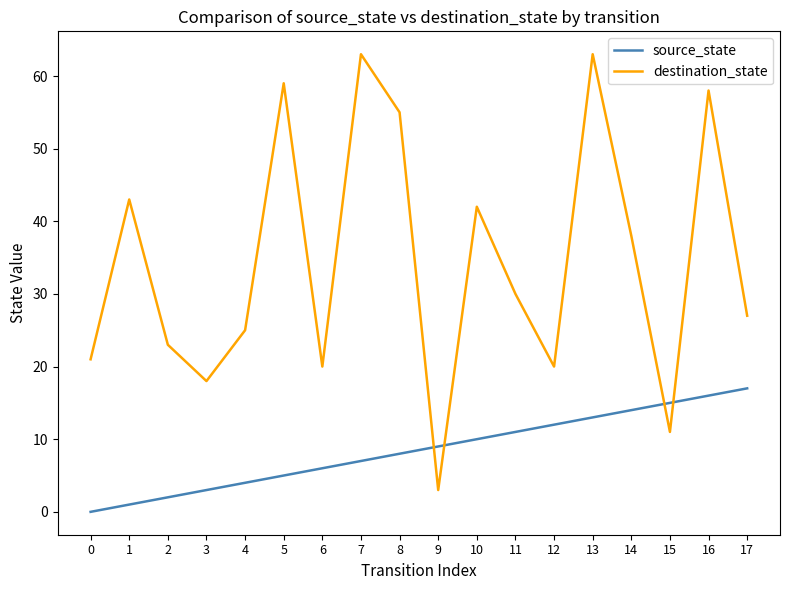

Where is destination_state nearest to the value 33?

11